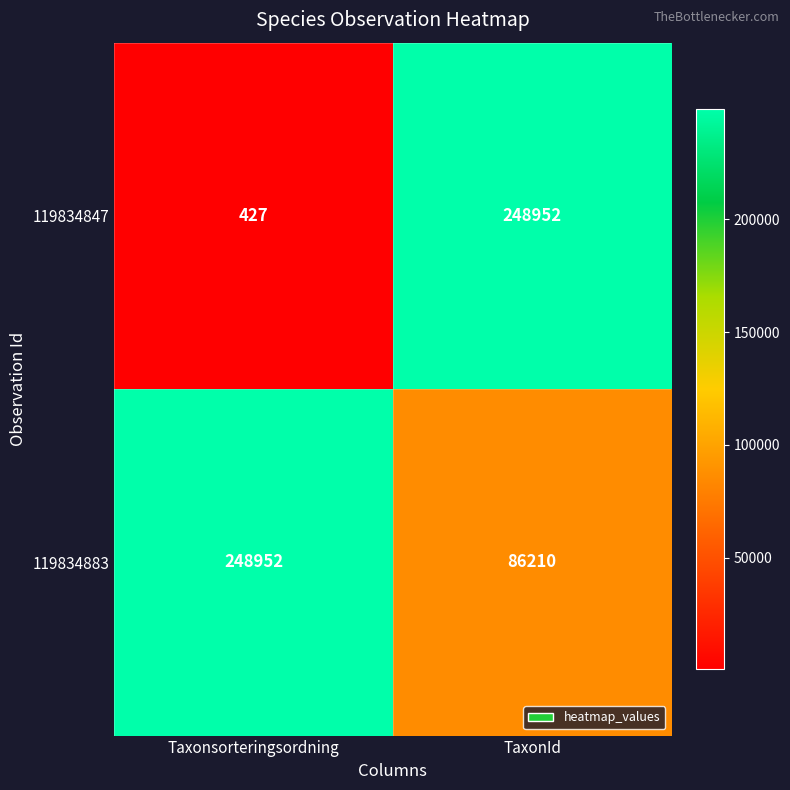

At which category is the sum across all series the highest?

TaxonId